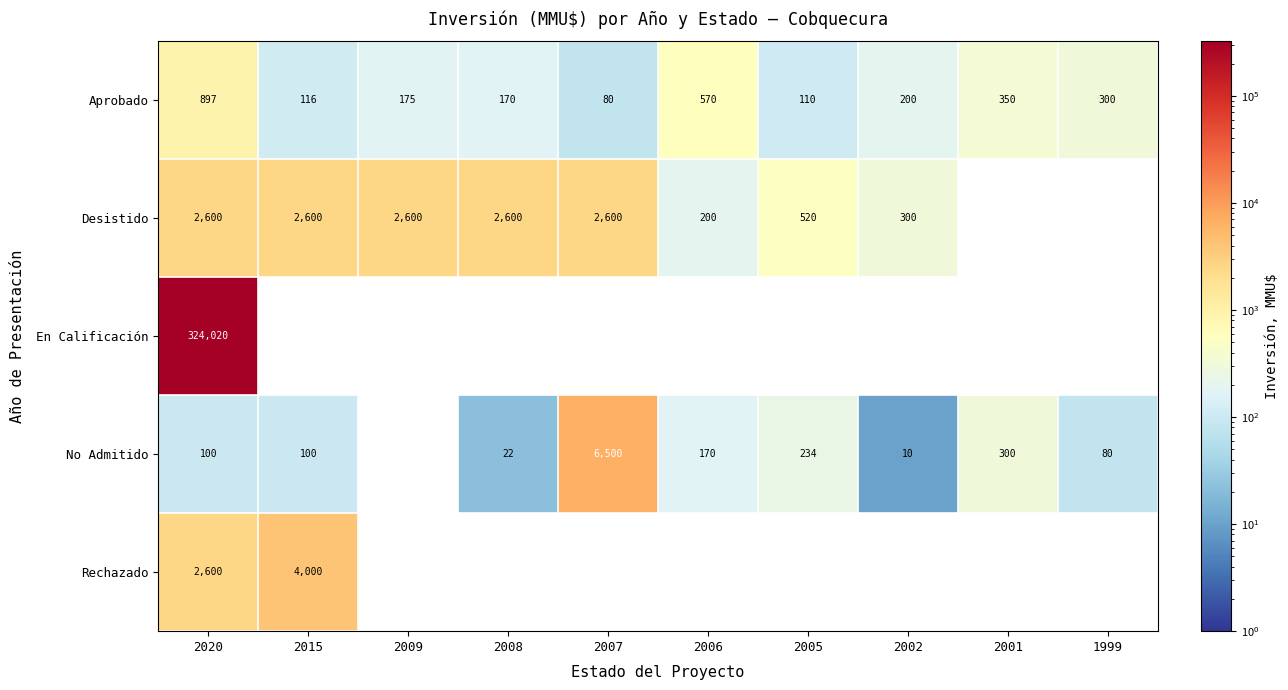

Which category has the highest value across all series?

2020